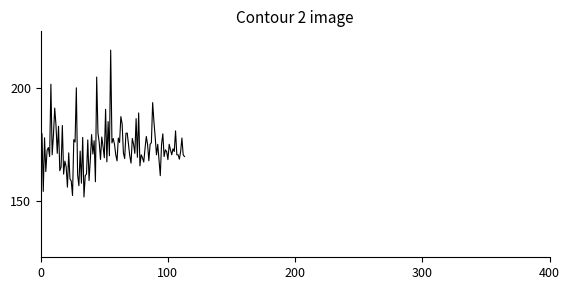

Is this an area chart (filled region under the line)?

No